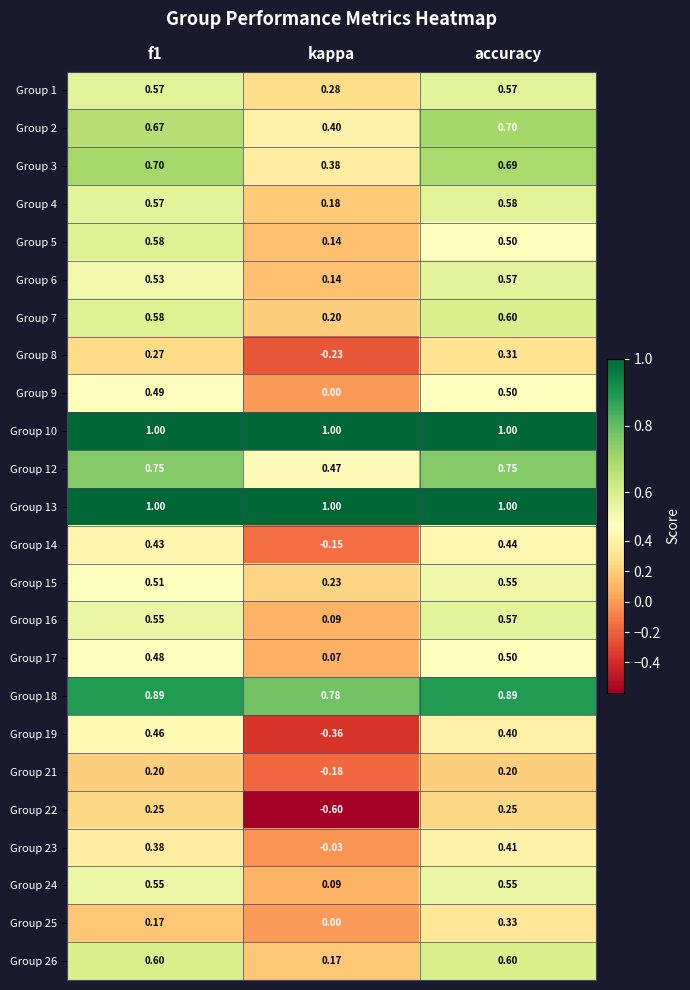

At which label does Group 5 reach its minimum?

kappa